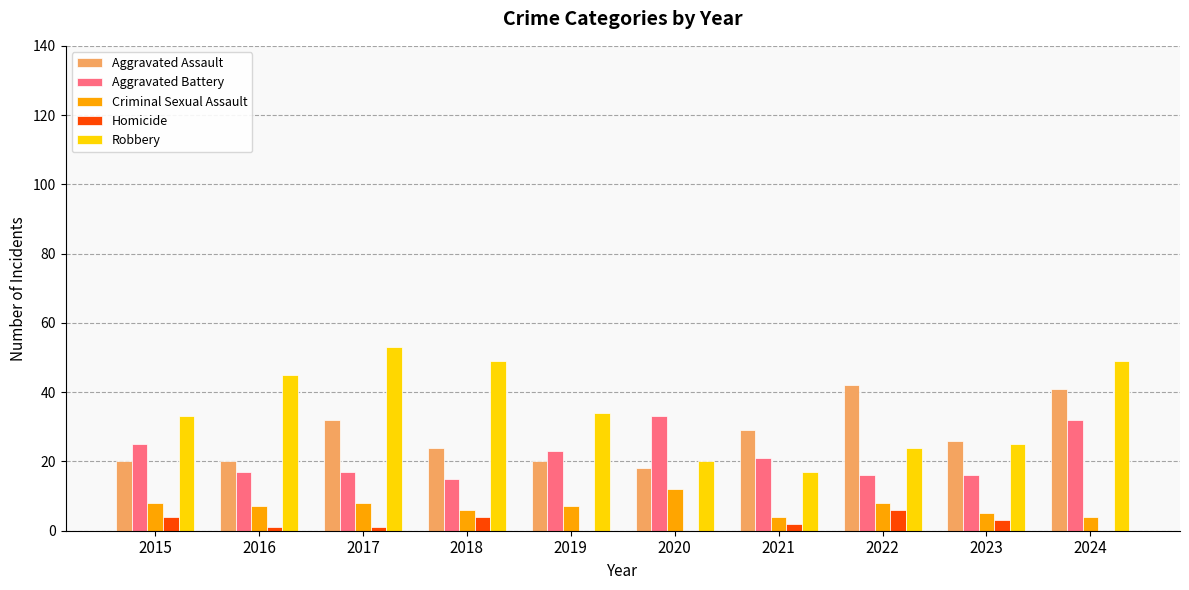

The value of Aggravated Assault at 2020 is 31. True or false?

False